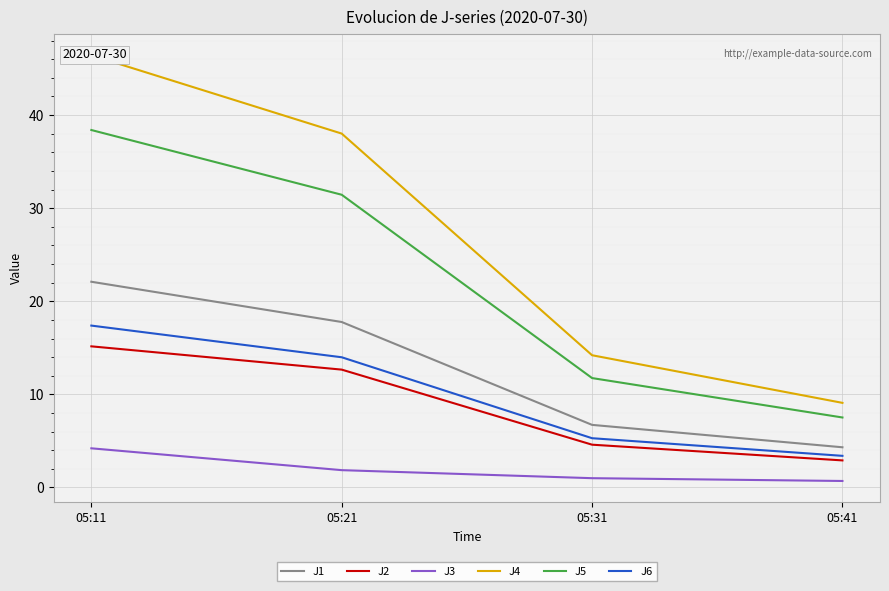

Count the number of categories in the chart.

4